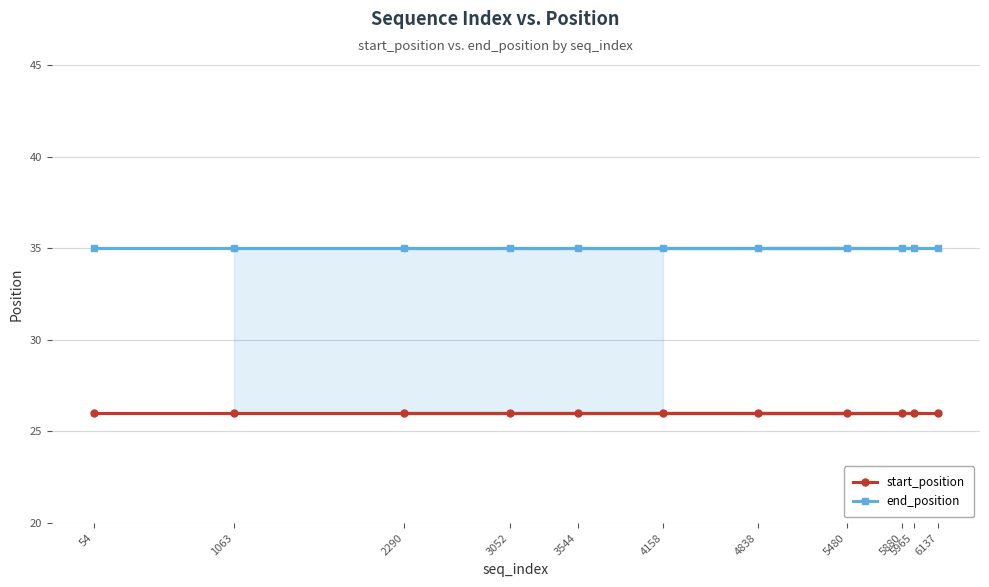

True or false: end_position and start_position intersect in this chart.

False